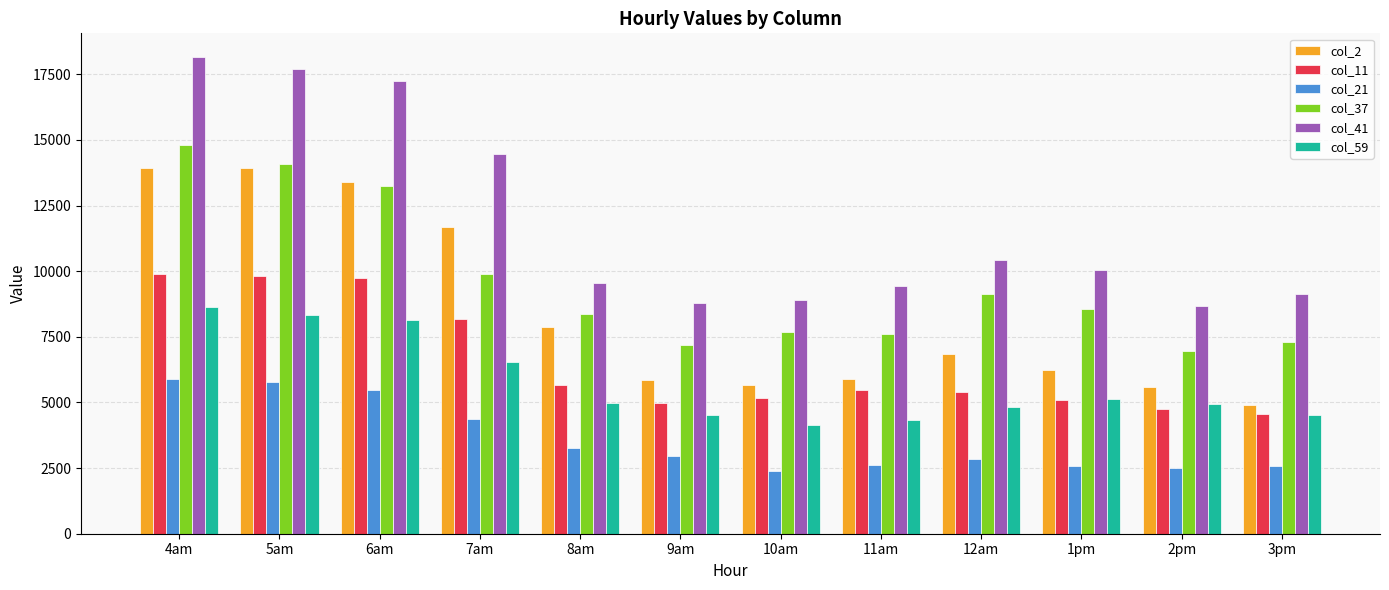

The value of col_37 at 11am is 7612.3. True or false?

True